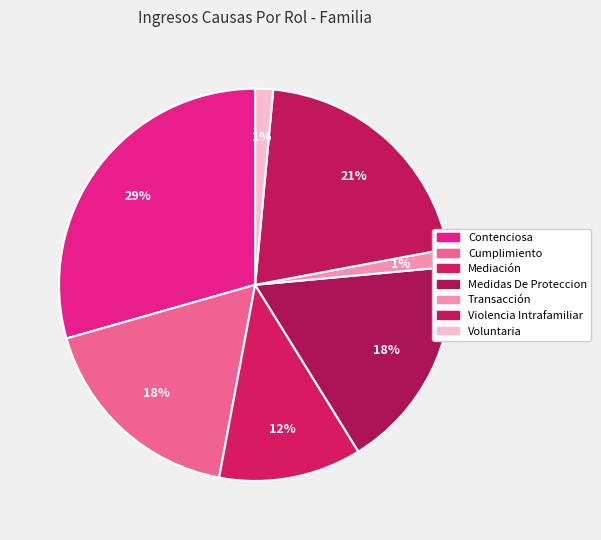

How many slices are in this pie chart?

7